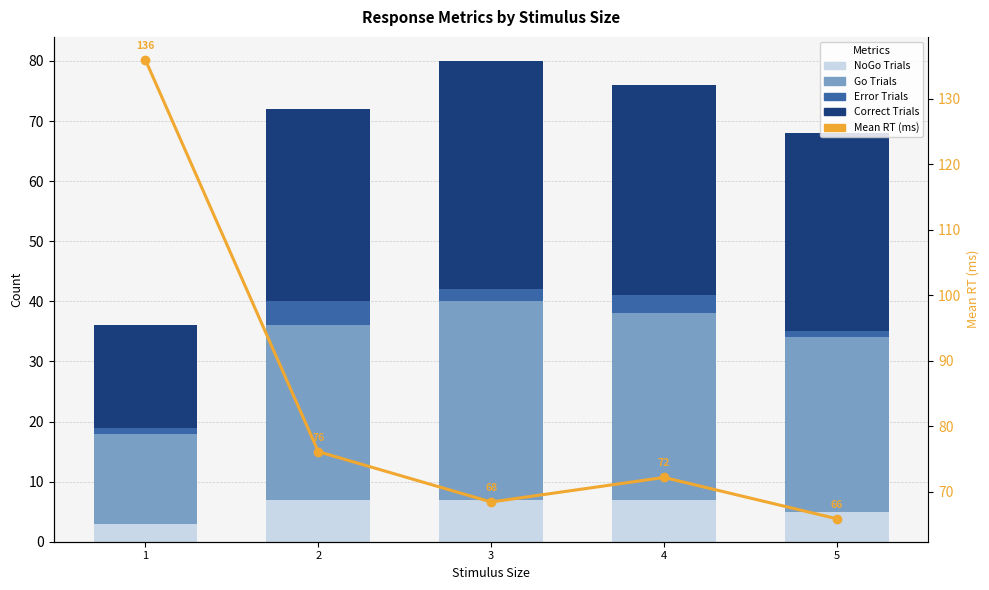

What is the approximate value of Go Trials at 5?

29.0